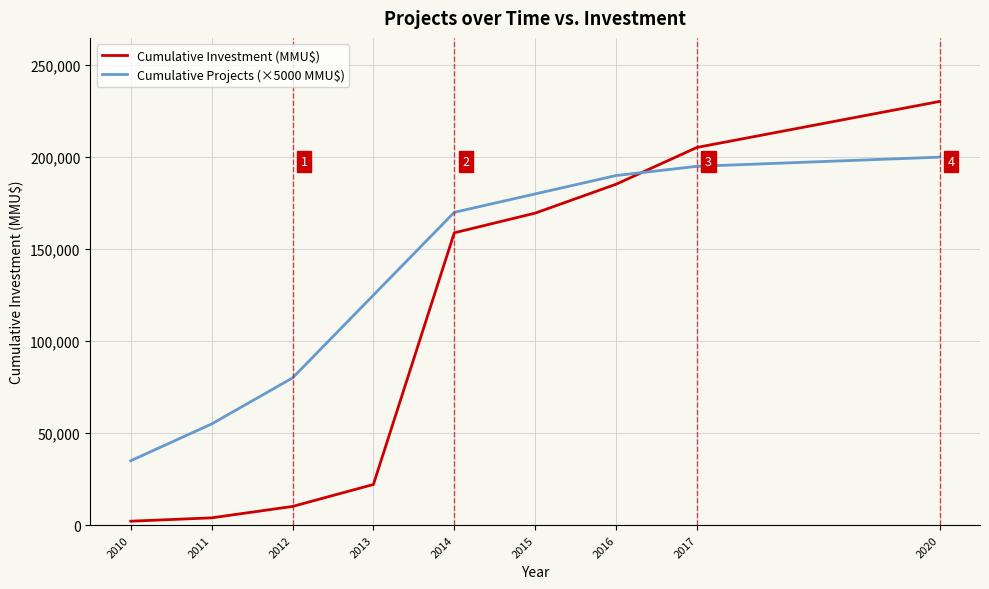

What is the lowest value of the Cumulative Investment (MMU$) series?

2150